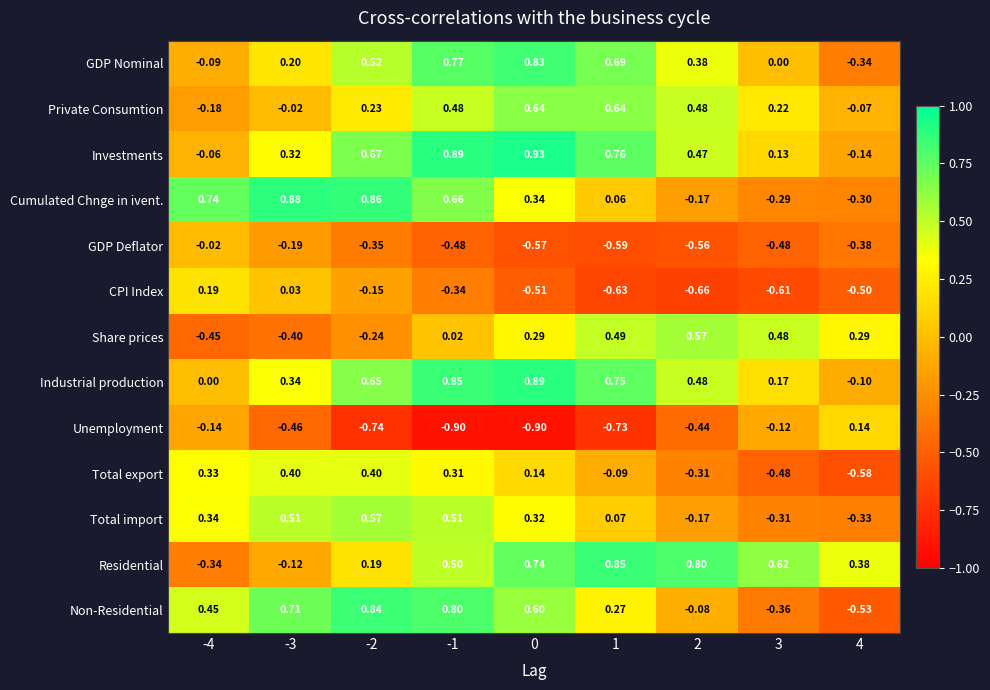

Between -1 and 0, which series saw the biggest shift?

Cumulated Chnge in ivent.